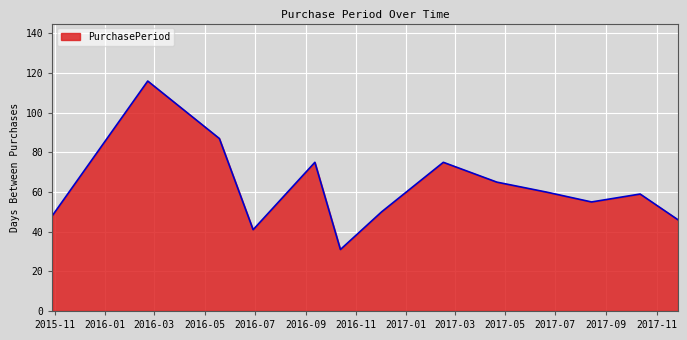

What is the greatest value displayed?

116